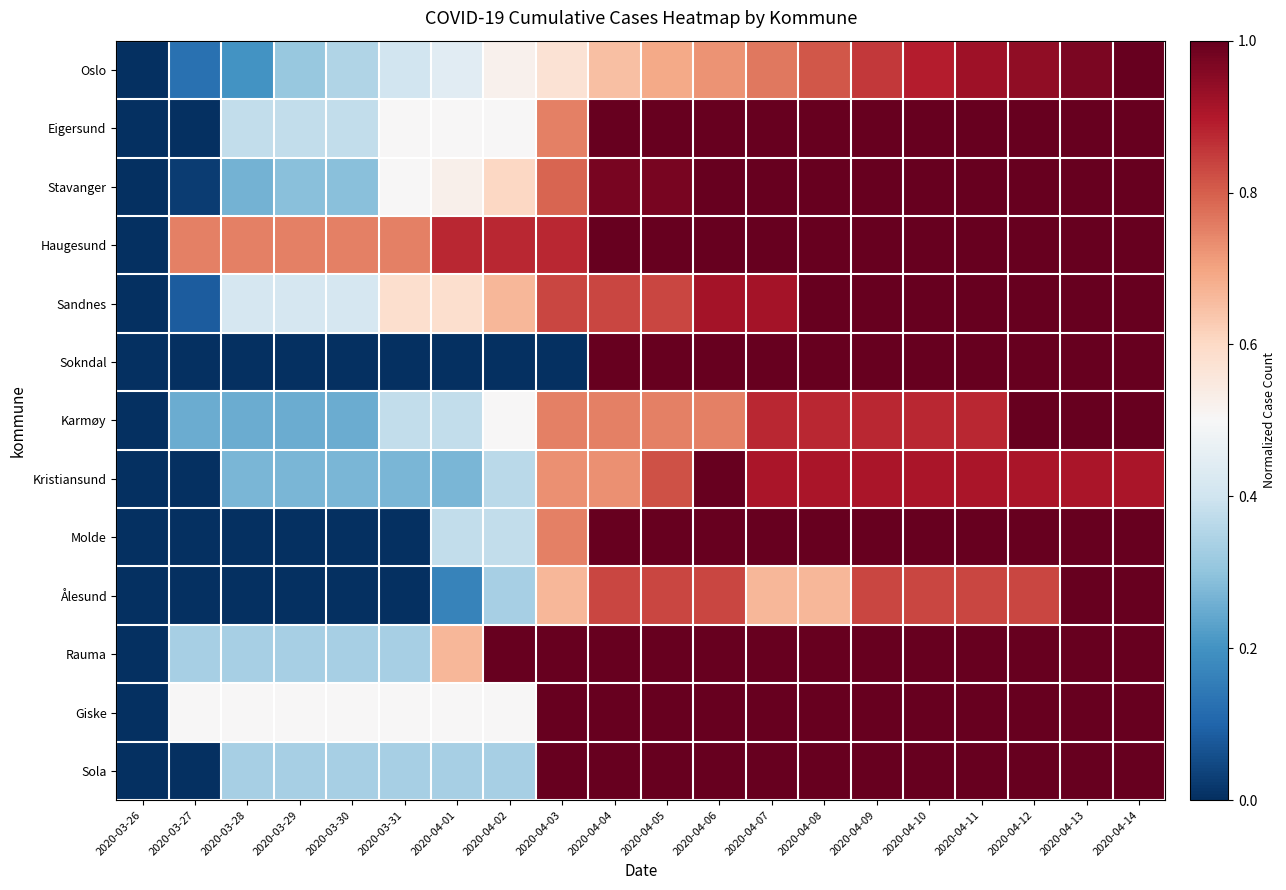

What is the spread (max minus min) of values at 2020-04-01?

0.9